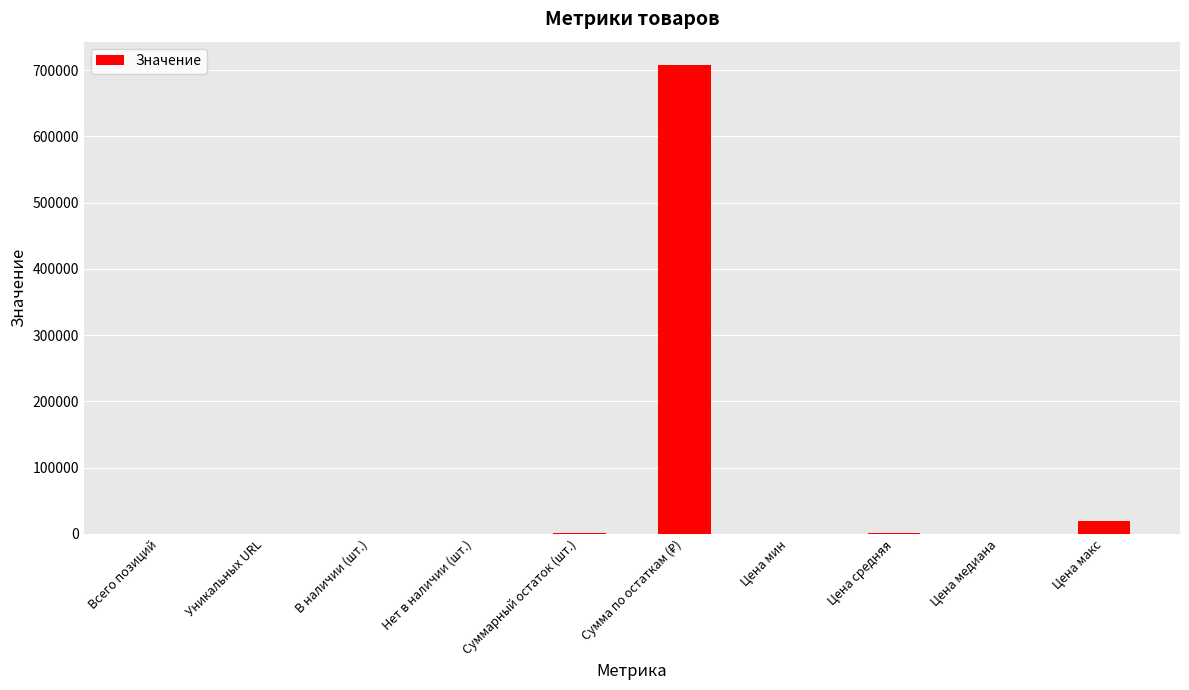

Which has a higher value, Суммарный остаток (шт.) or Цена макс?

Цена макс